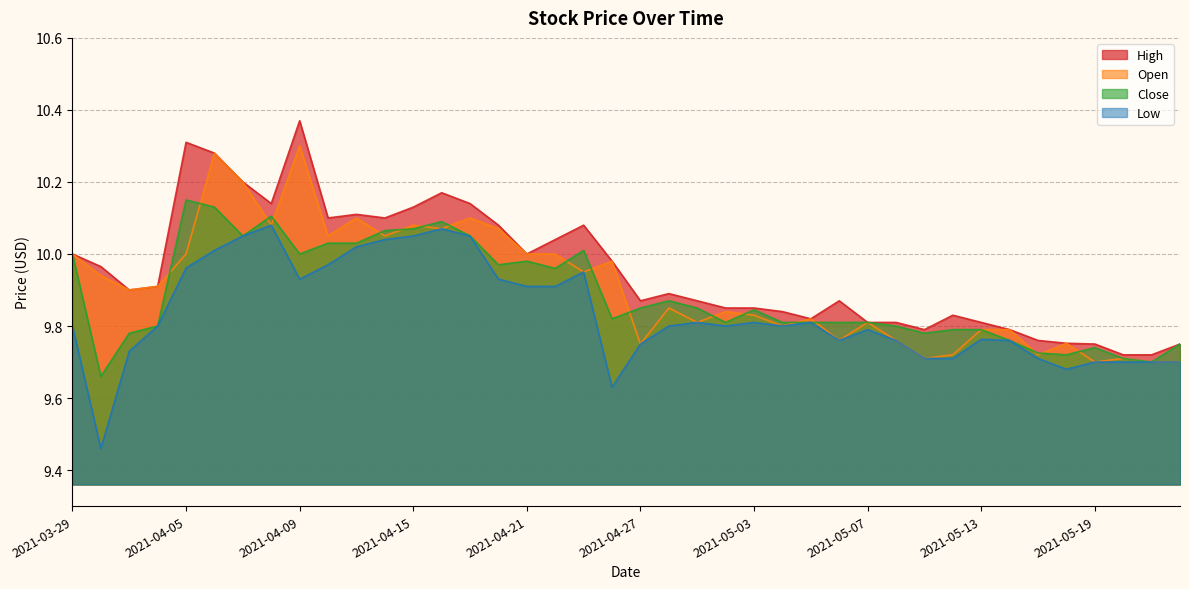

At how many categories does at least one series exceed 10?

14